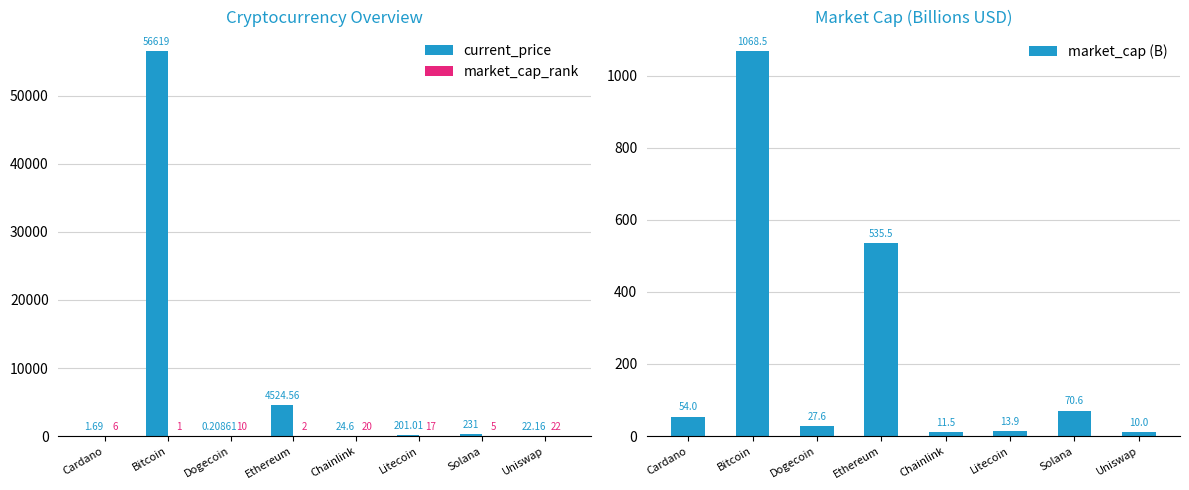

Which series has the widest spread of values?

current_price